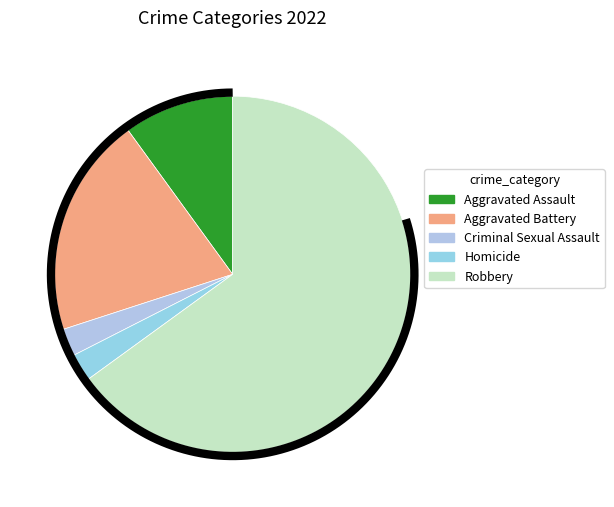

What percentage is NOT represented by Robbery?

35.0%